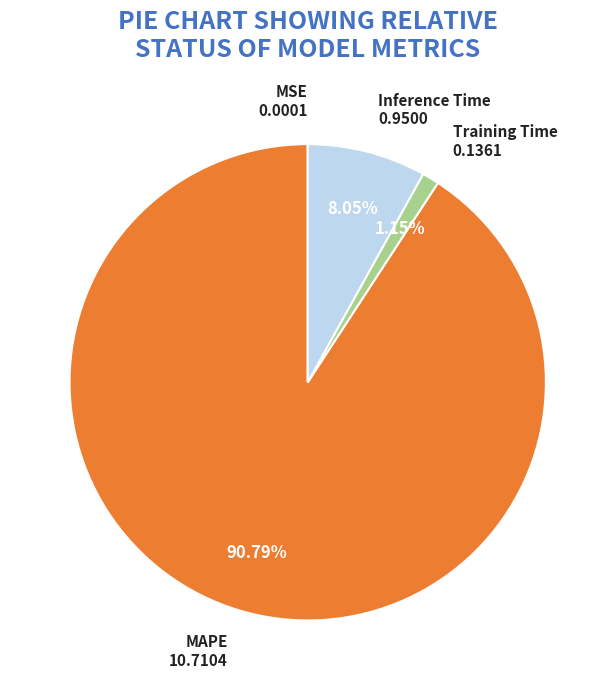

Does any single category account for the majority?

Yes